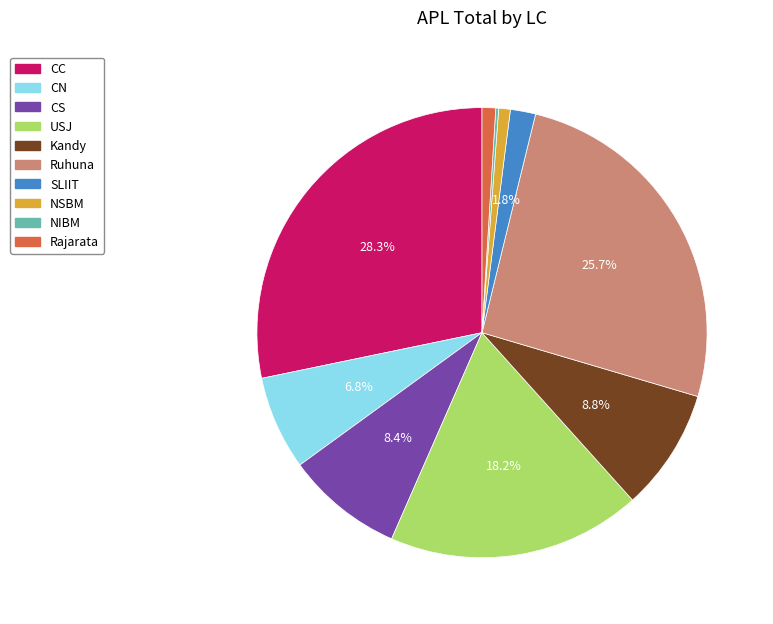

To the nearest percent, what is the average slice percentage?

10%